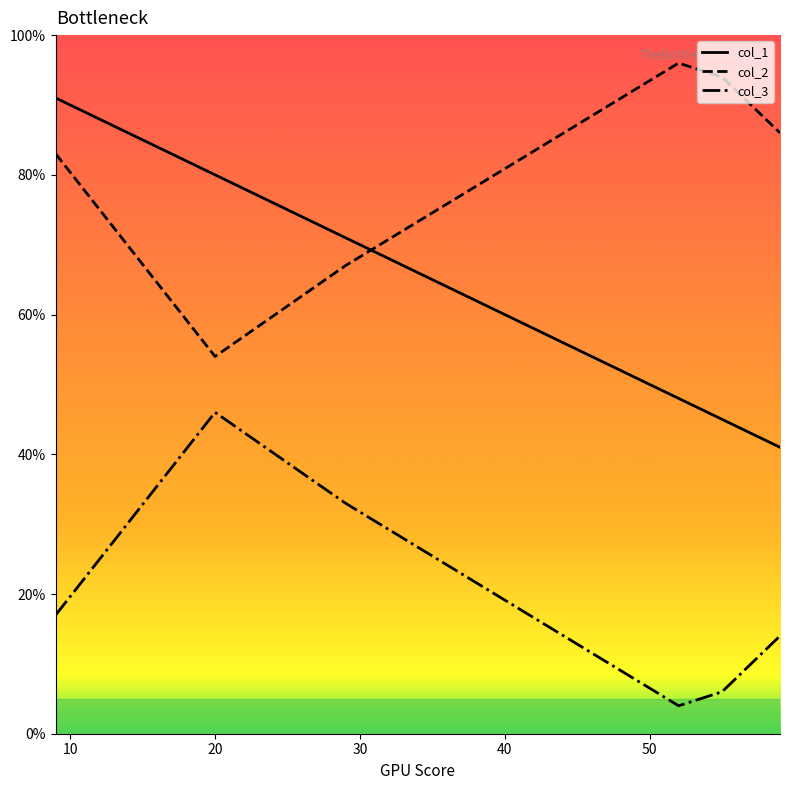

True or false: col_1 and col_3 cross at least once.

False